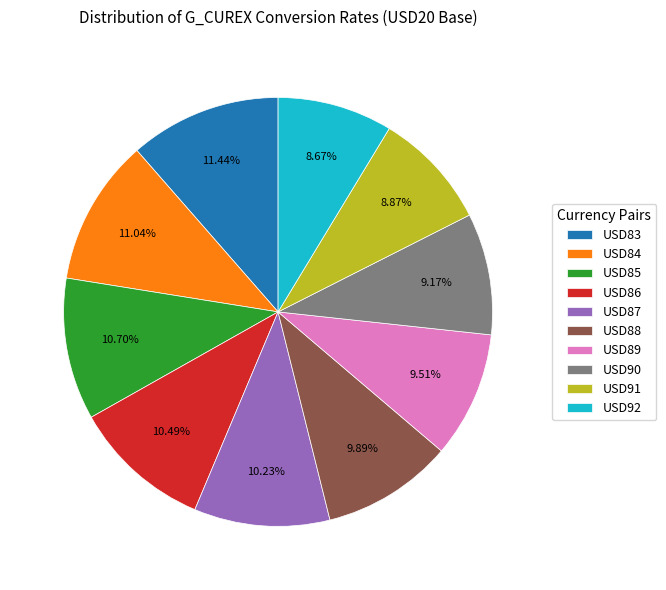

Count the number of slices in the pie.

10